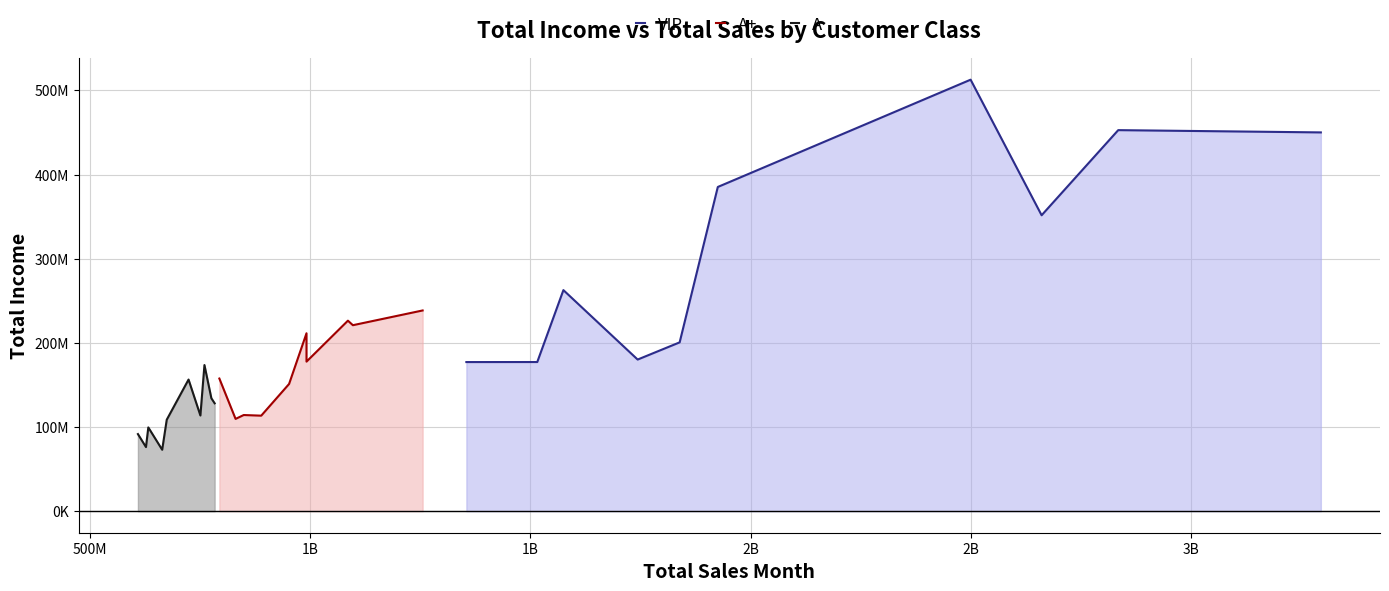

In VIP, how many points are lower than both neighbors (excluding endpoints)?

2